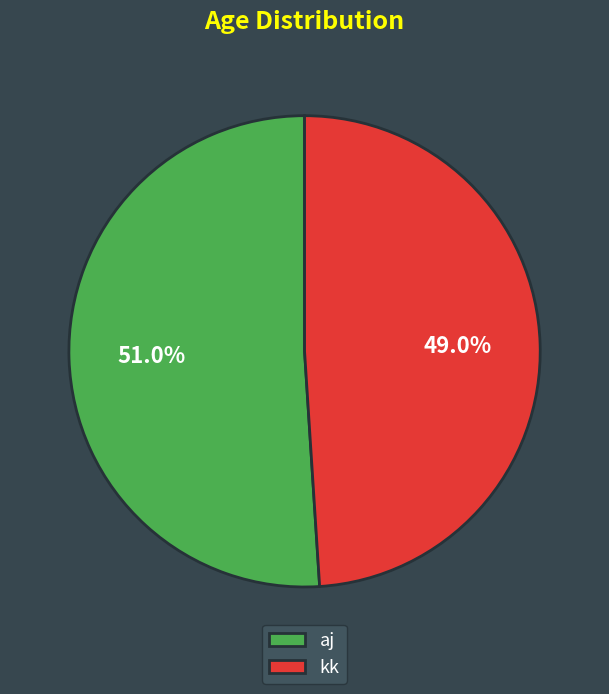

To the nearest percent, what is the difference between the aj and kk slice percentages?

2%